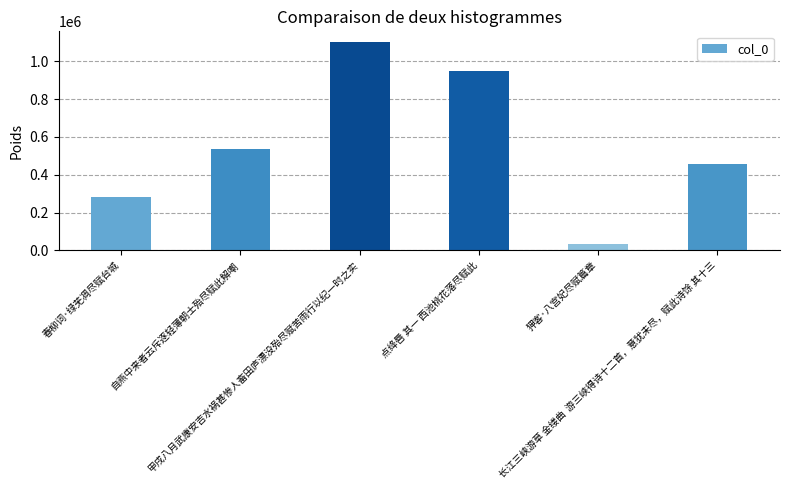

At which category does the chart reach its peak across all series?

甲戌八月武康安吉水祸甚惨人畜田庐漂没殆尽赋苦雨行以纪一时之实